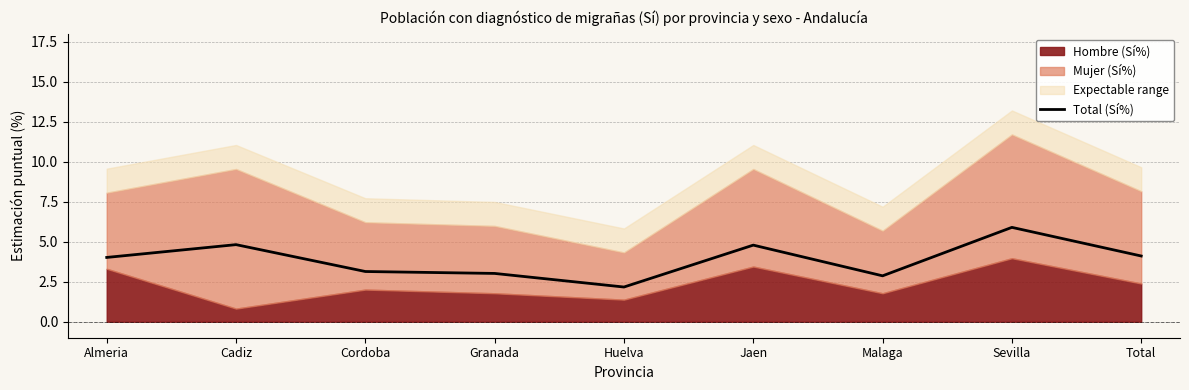

What is the minimum value for Total (Sí%)?

2.2